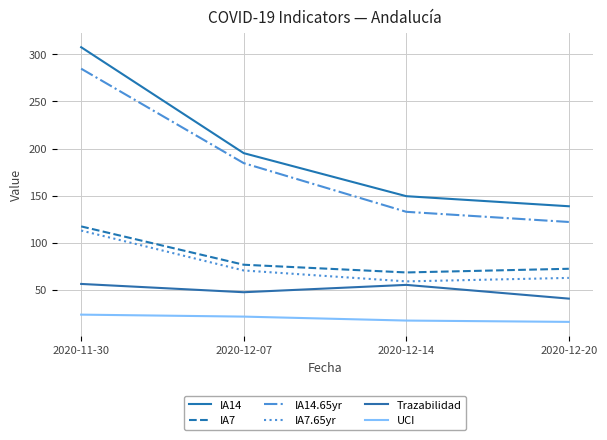

What are all the series names shown in the legend?

IA14, IA7, IA14.65yr, IA7.65yr, Trazabilidad, UCI